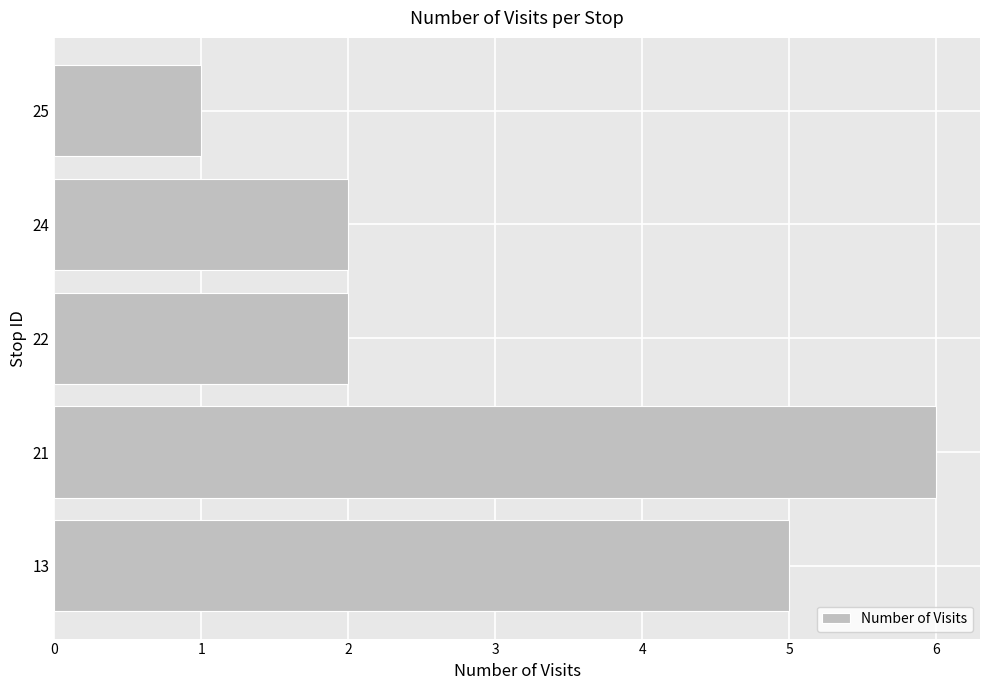

Which category has the lowest value across all series?

25